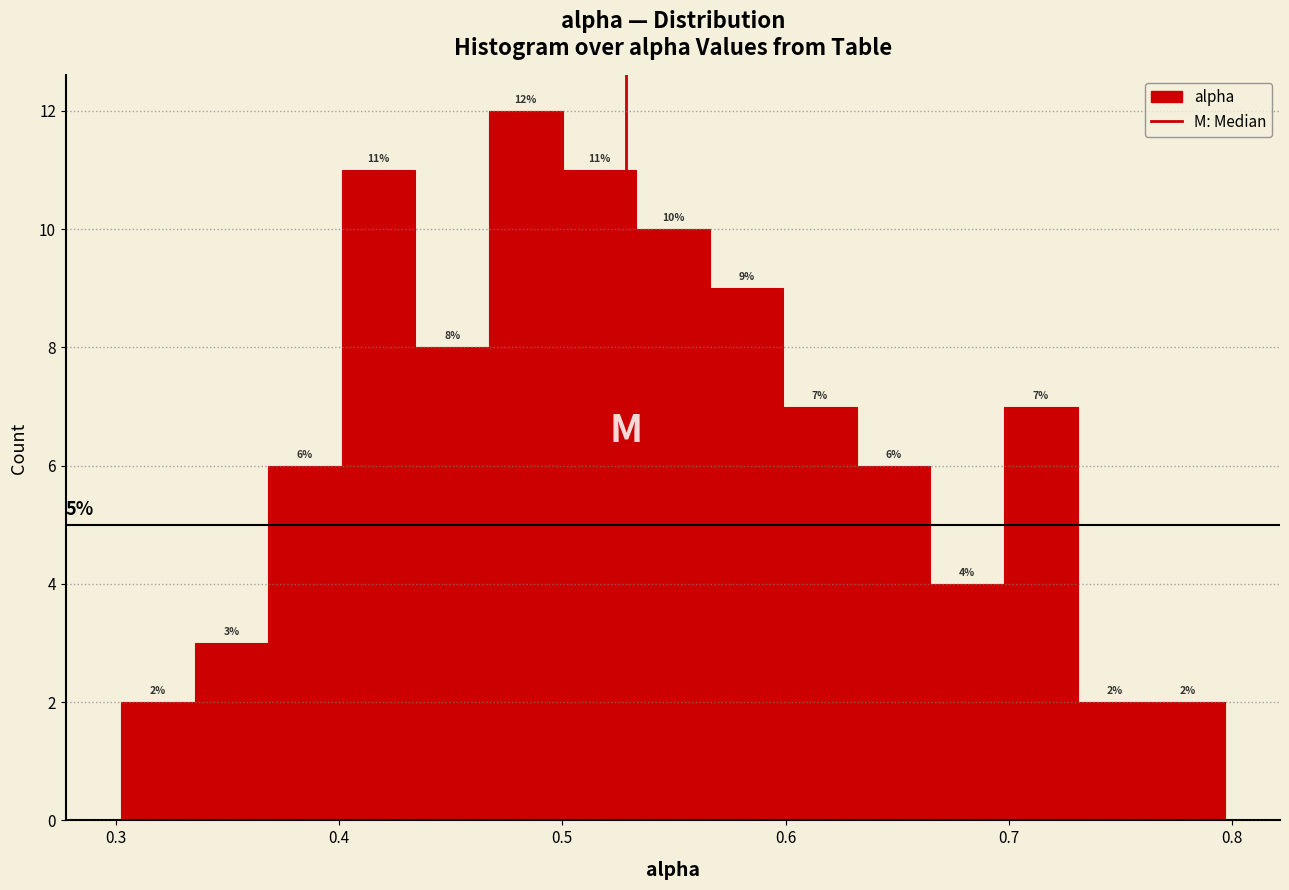

Around what value on the x-axis is the tallest bar? Give the approximate position of its centre, as read against the axis.

0.48